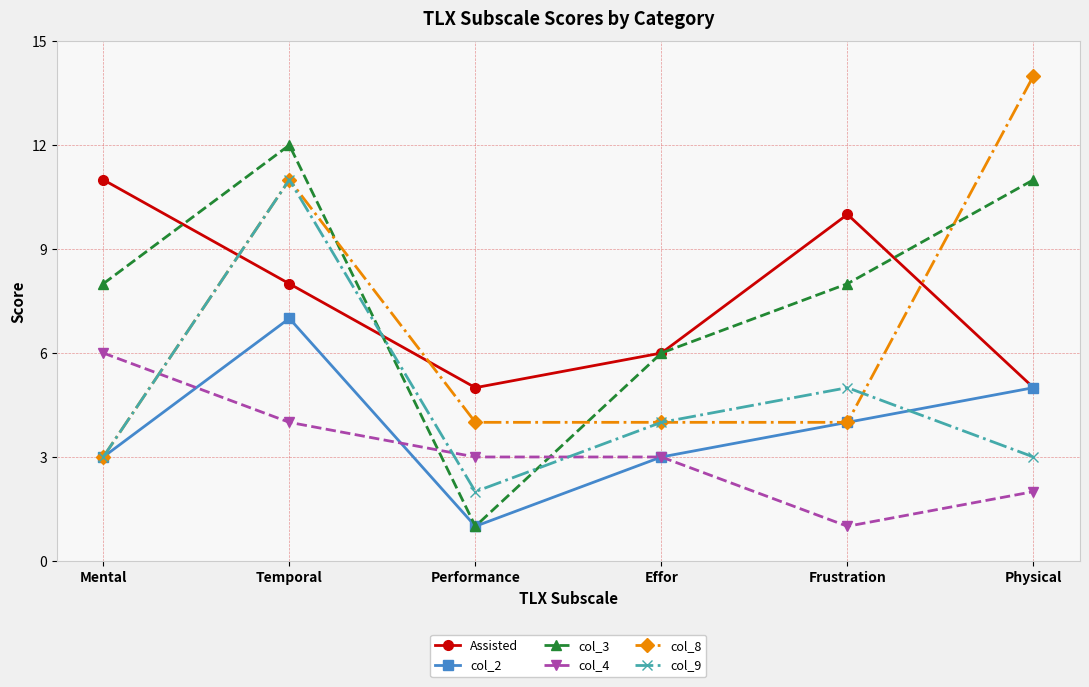

What is the label of the 6th point from the right?

Mental